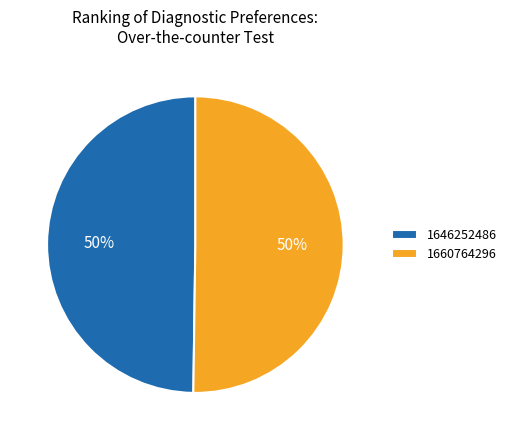

Combined, do 1660764296 and 1646252486 account for over 50%?

Yes